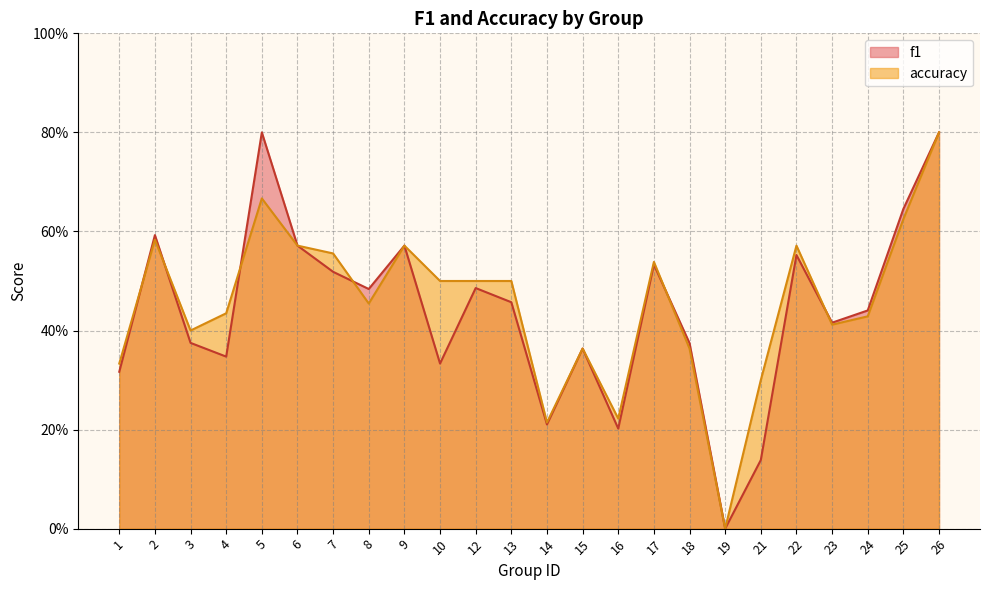

What is the value of the f1 point at the 17th from the left?

0.4